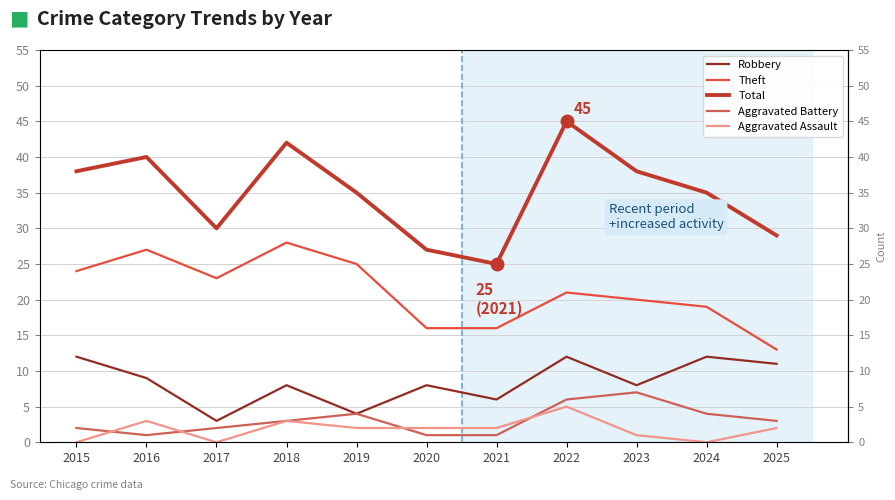

Rank the series by their maximum value, from lowest to highest.

Aggravated Assault, Aggravated Battery, Robbery, Theft, Total